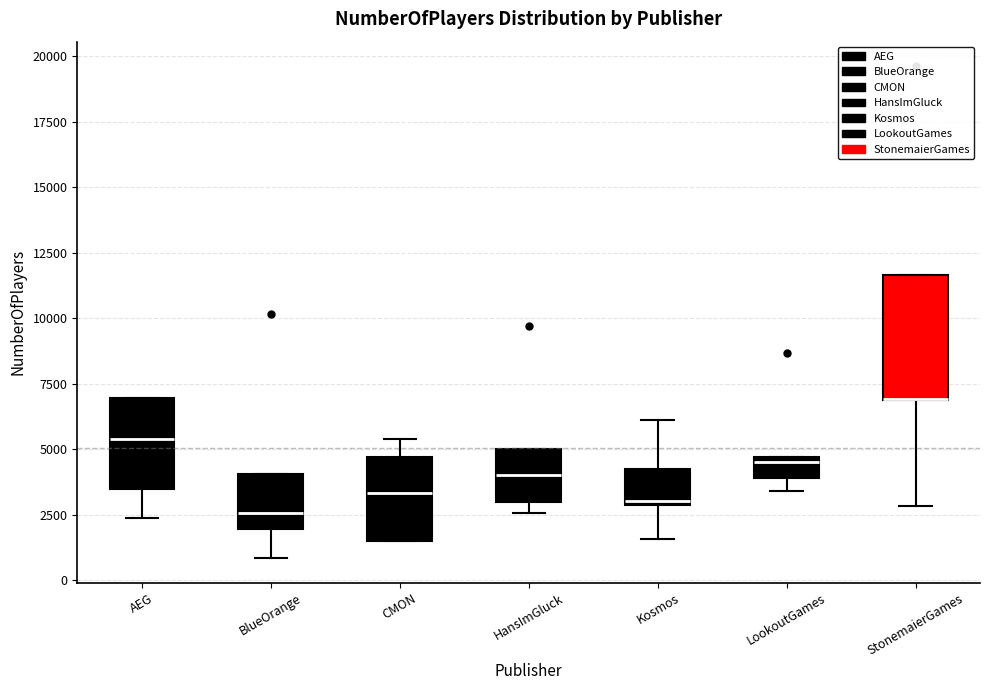

Where is the upper edge of the box for LookoutGames on the y-axis? The values are not printed on the chart, so give them approximately, as read against the axis.

4500